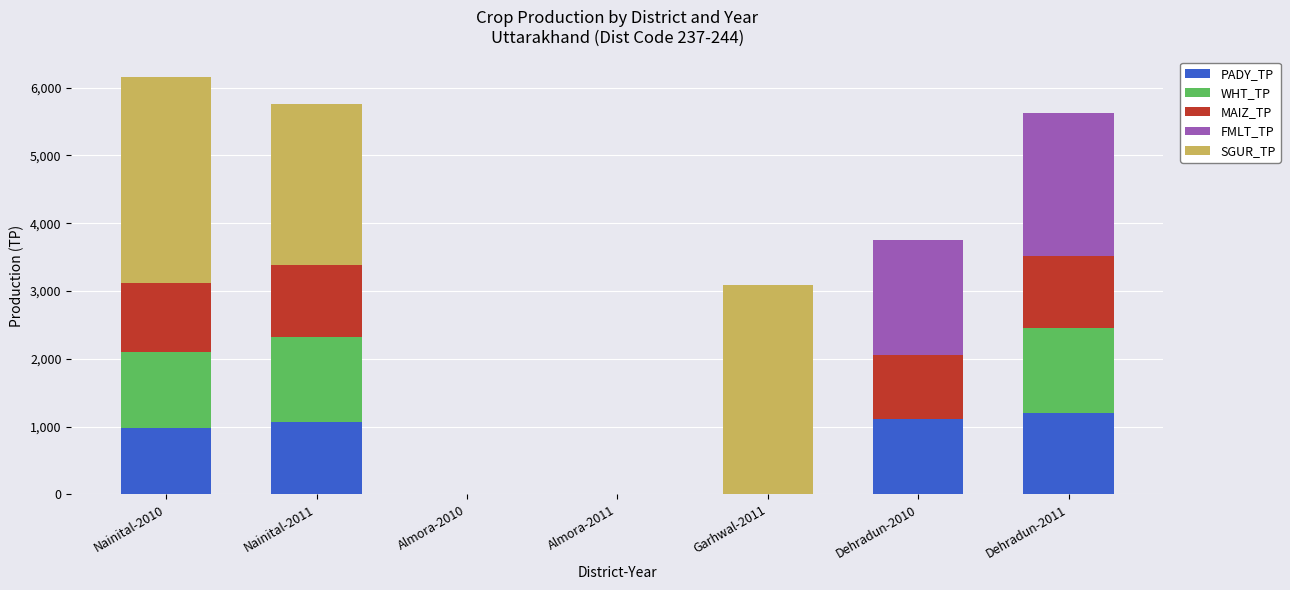

The value of PADY_TP at Dehradun-2011 is 1200. True or false?

True